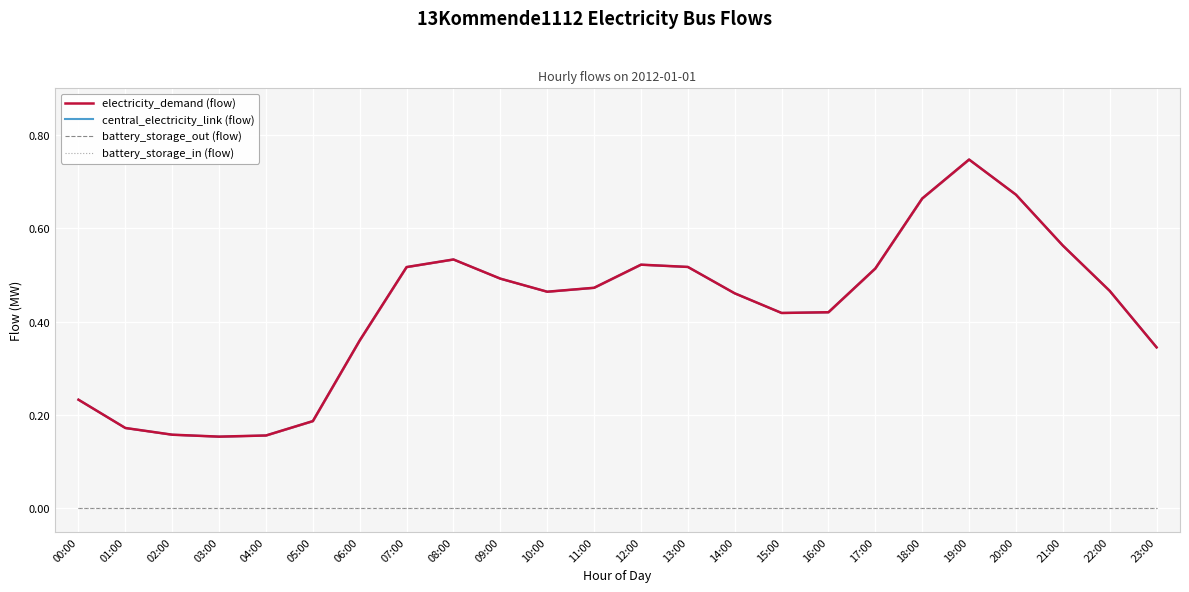

Count the number of data series in this chart.

4